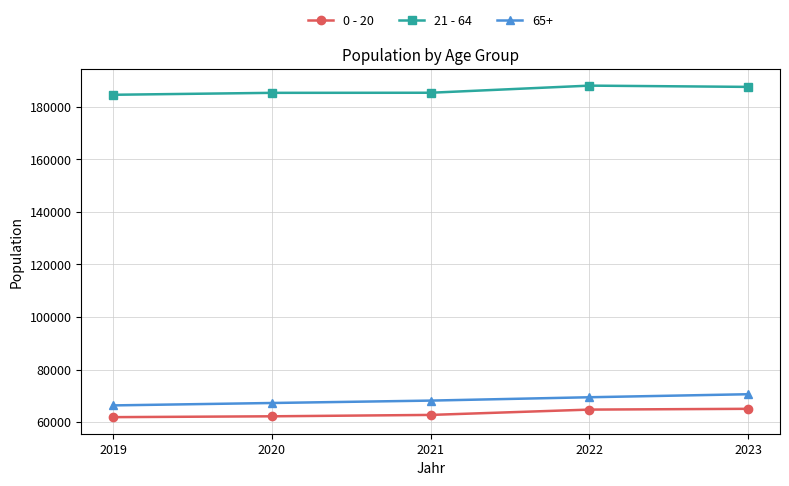

How many data points in 65+ are less than 68157?

2